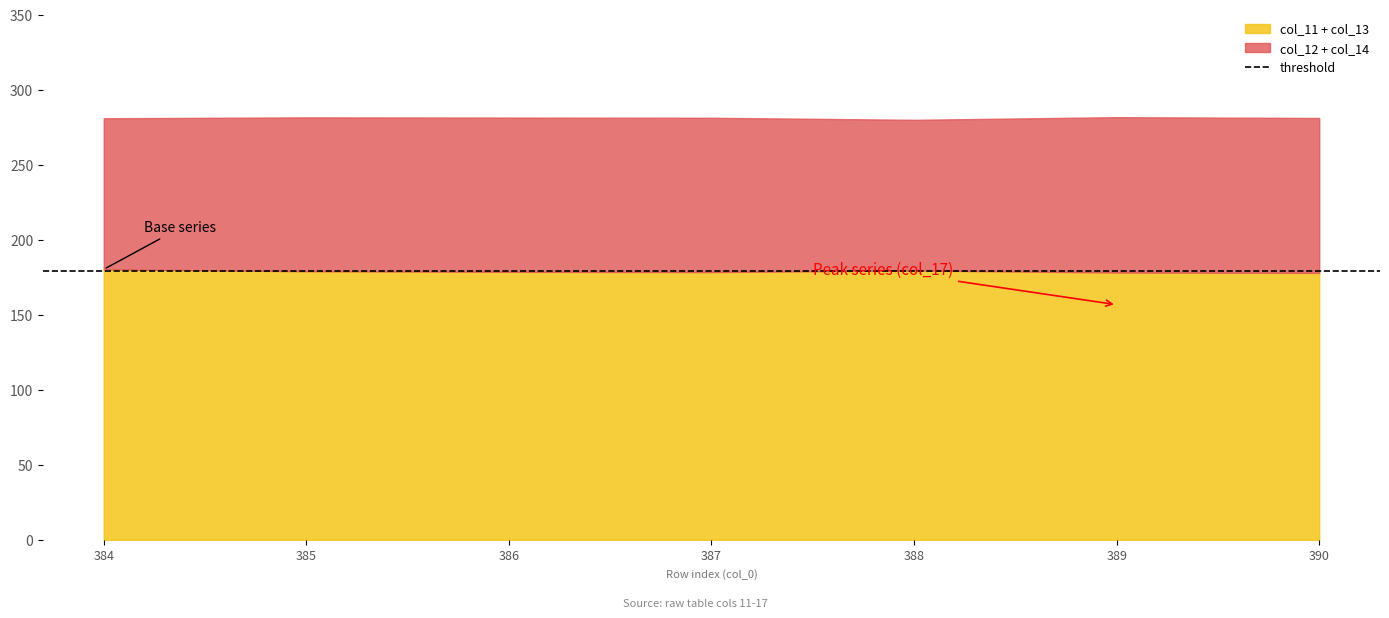

What is the highest value of the col_11 + col_13 series?

180.3